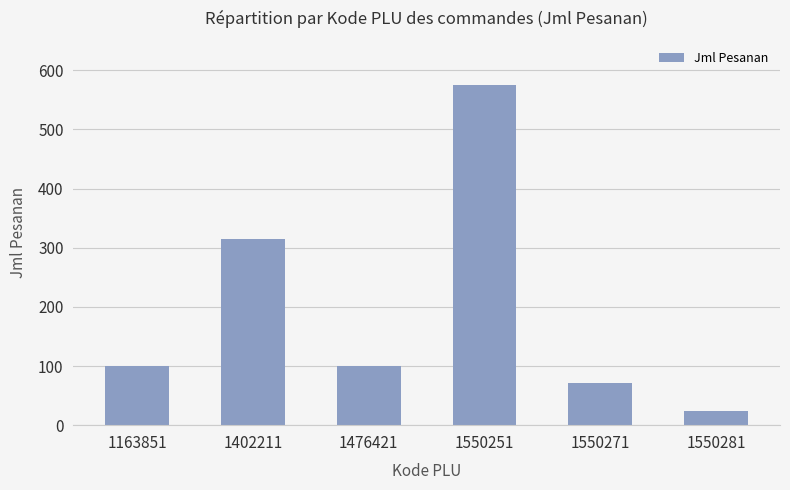

What is the value of the 2nd bar from the left?

315